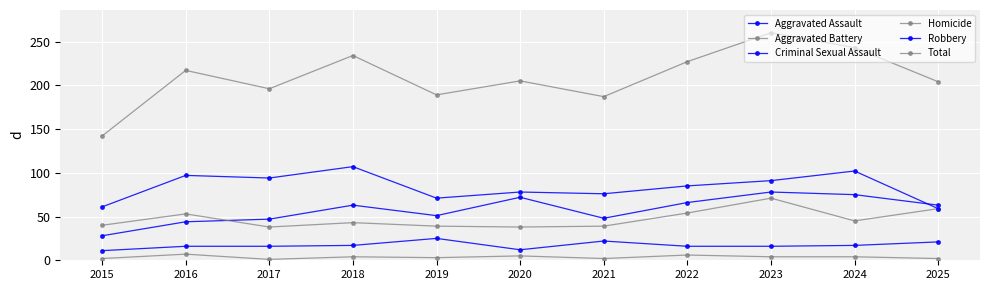

How many interior local peaks does the Criminal Sexual Assault series have?

2